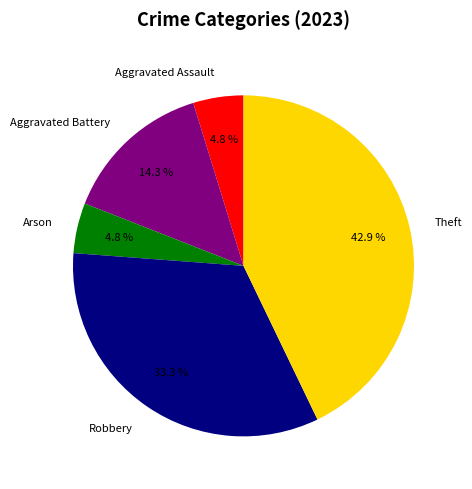

What portion of the pie excludes Aggravated Assault?

95.2%